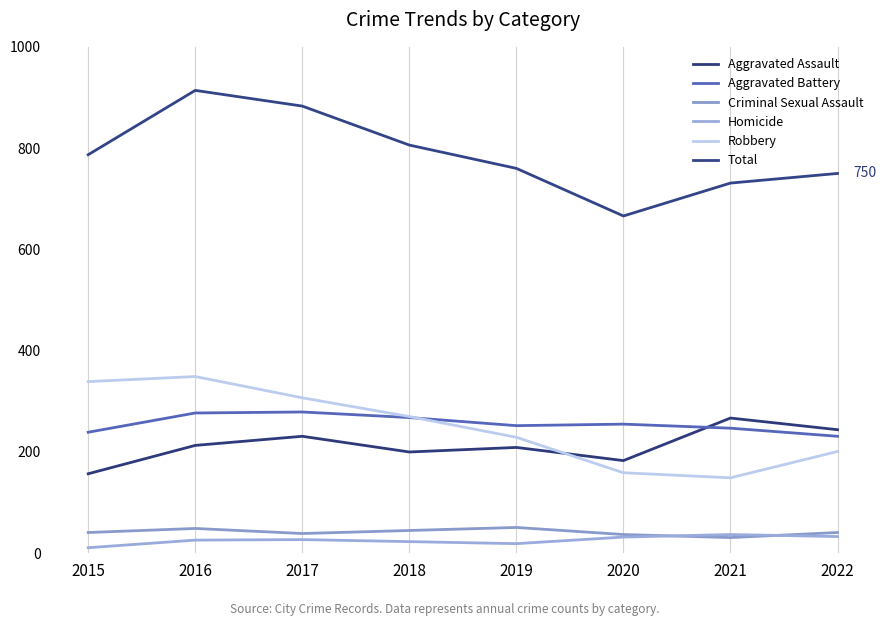

True or false: Criminal Sexual Assault and Aggravated Assault intersect in this chart.

False